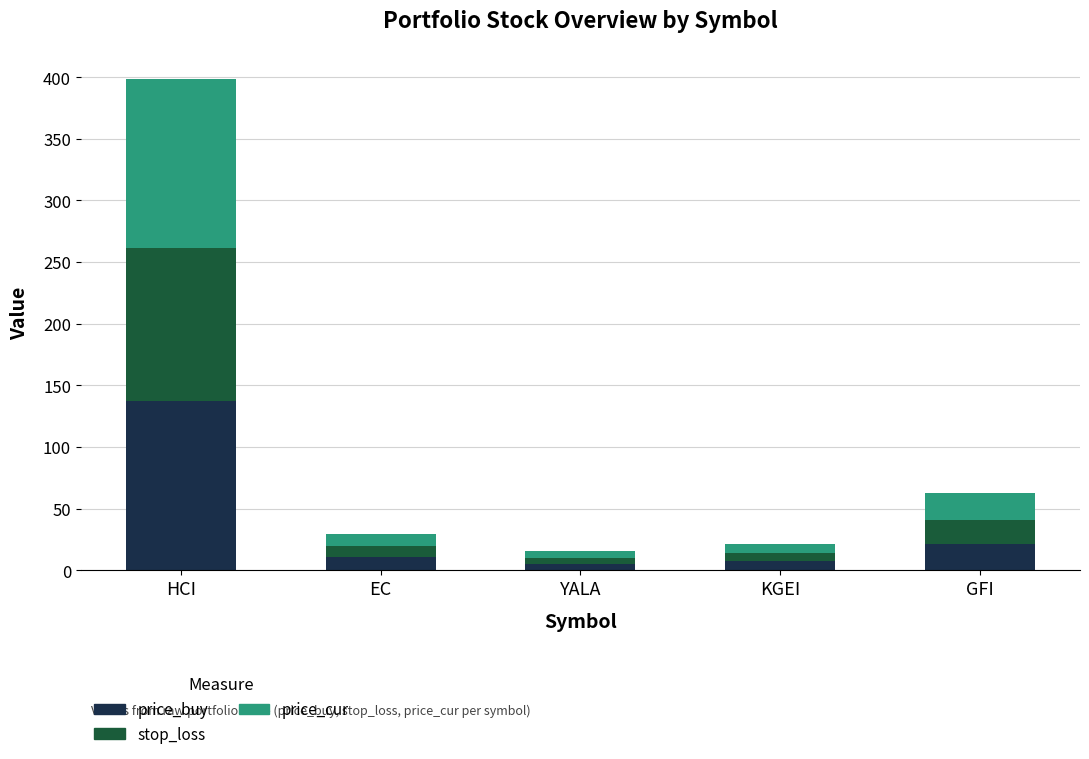

What is the difference between the maximum and second lowest values in the price_buy series?

129.6